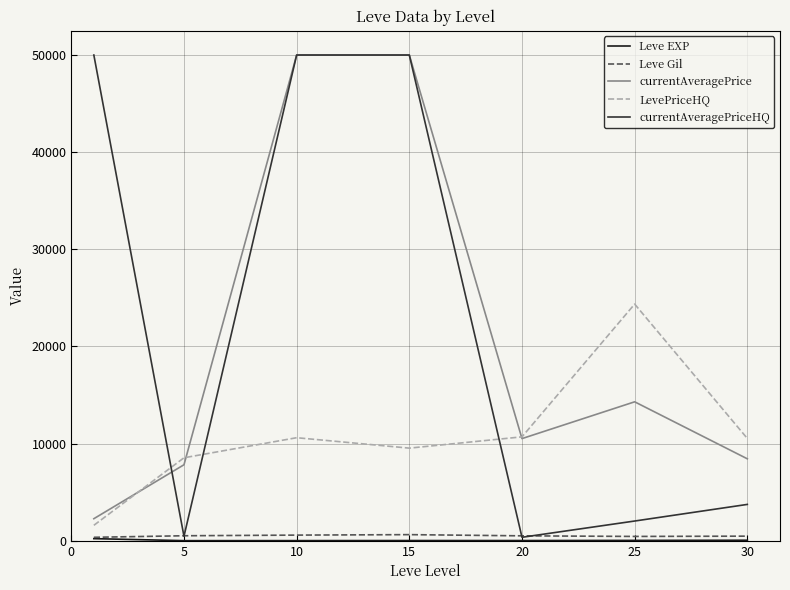

Which series has the largest range (max minus min)?

currentAveragePriceHQ